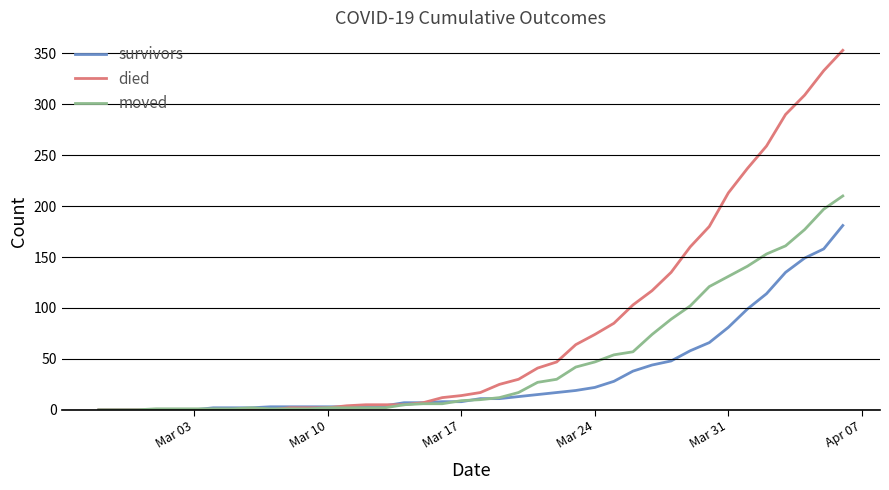

Which series has the largest total across all categories?

died